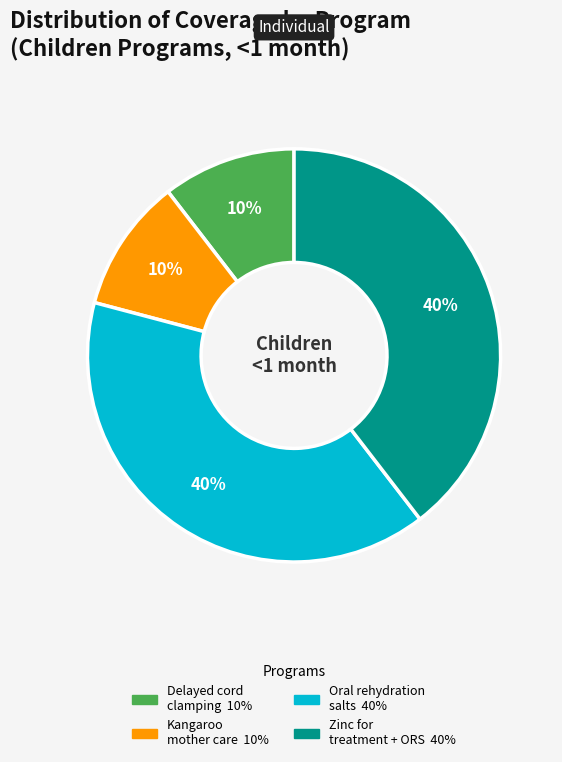

To the nearest percent, what is the average slice percentage?

25%